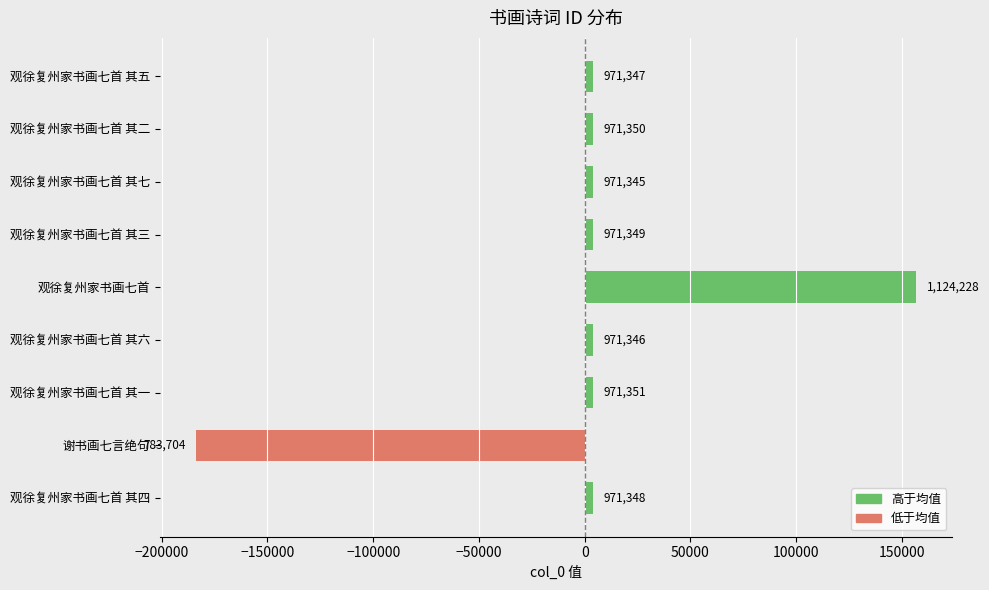

Does the chart contain any negative values?

Yes